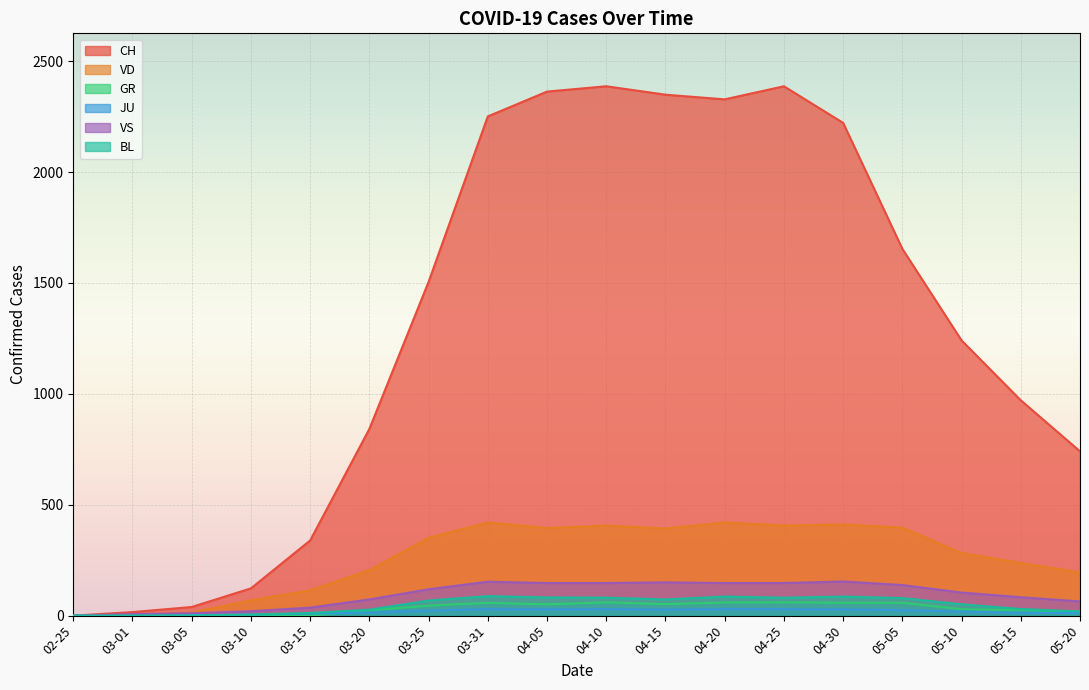

Reading left to right, transcribe all the data shown in this chart.

CH: 0	16	39	123	339	842	1505	2251	2363	2387	2349	2328	2387	2222	1654	1241	971	741
VD: 0	4	14	69	114	205	351	420	395	406	393	420	406	411	397	282	237	195
GR: 0	0	0	0	0	24	45	58	51	60	52	59	60	58	58	29	24	18
JU: 0	1	2	5	9	14	23	29	28	29	27	29	29	28	25	18	13	12
VS: 0	7	11	20	36	73	119	153	147	147	150	147	147	154	138	104	83	64
BL: 0	1	1	5	12	27	68	88	82	81	73	86	81	86	79	51	30	19